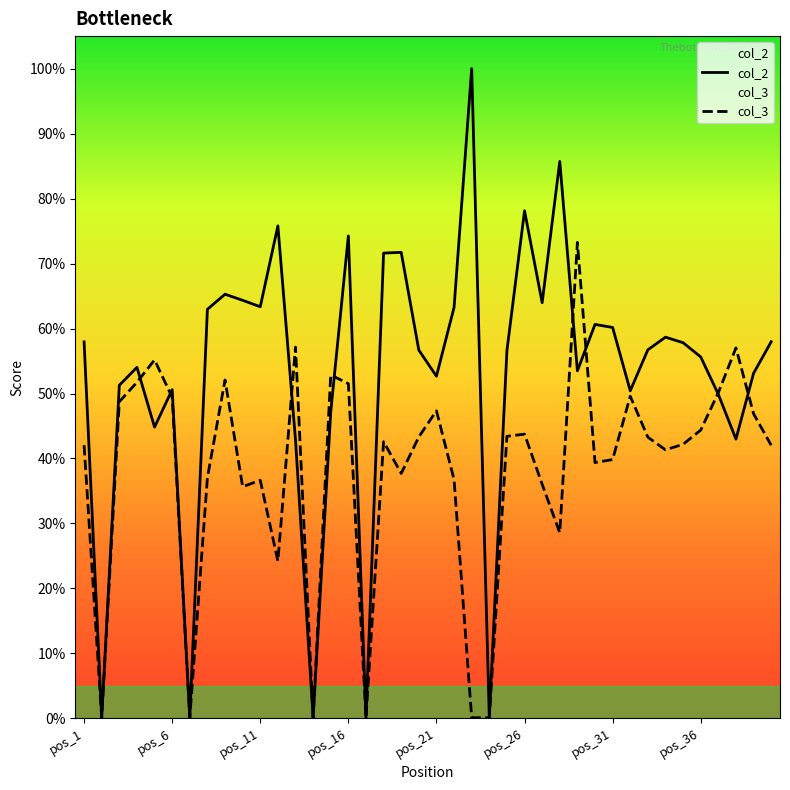

What are all the series names shown in the legend?

col_2, col_3